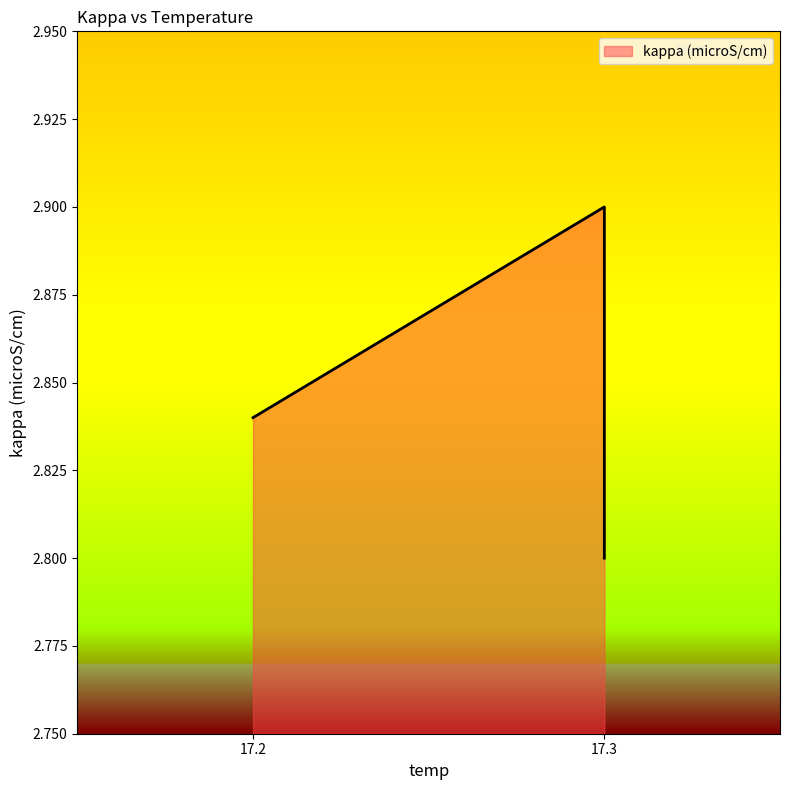

List the labels in order of value, smallest first.

17.3, 17.2, 17.3